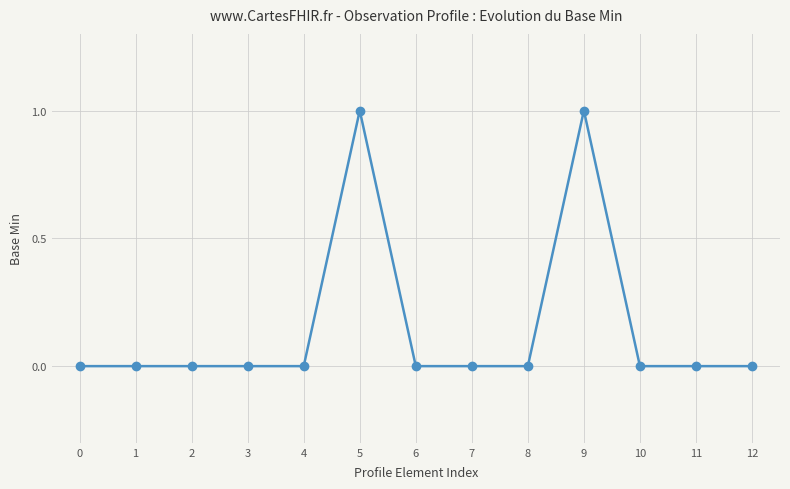

True or false: there are more than 1 points higher than both neighbors.

True